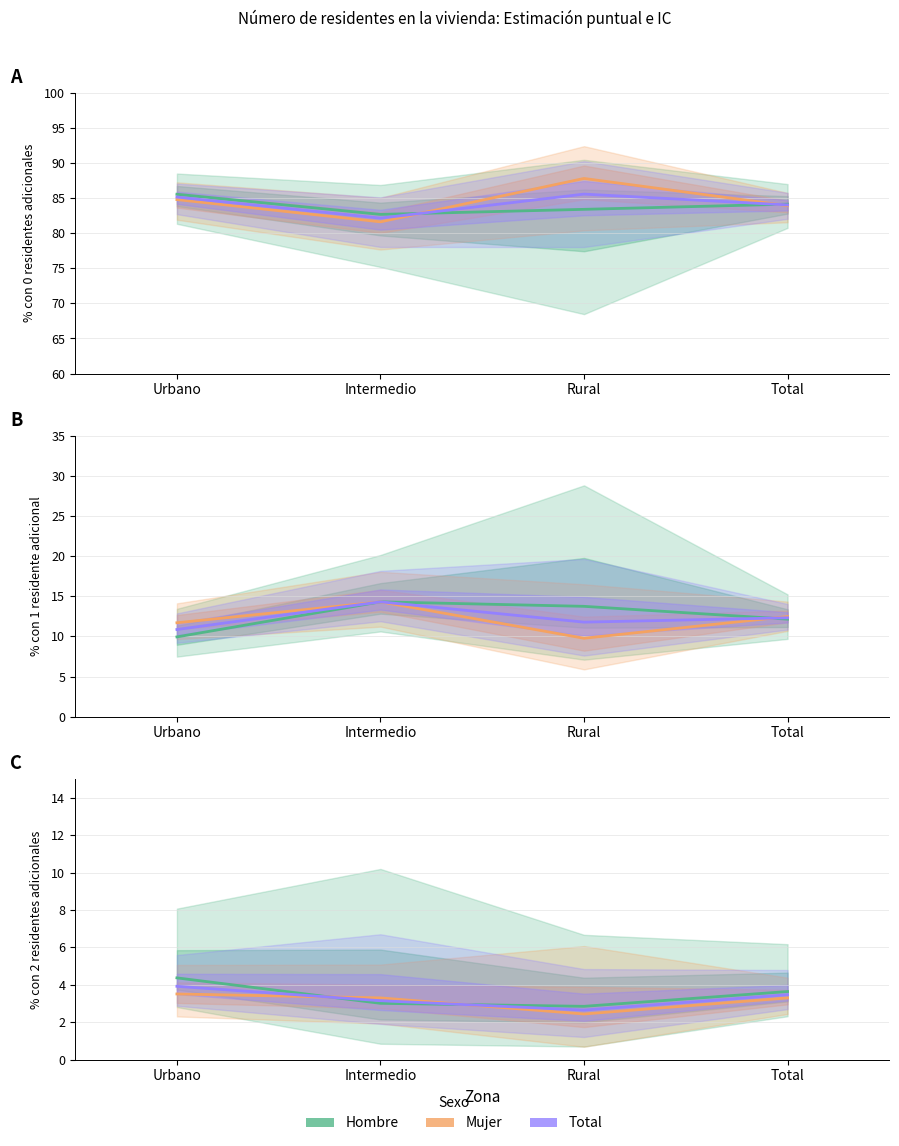

How many interior local valleys does the Total series have?

1